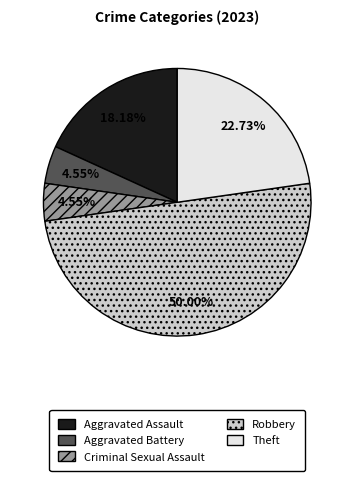

Is it true that Criminal Sexual Assault is 5% of the pie?

True